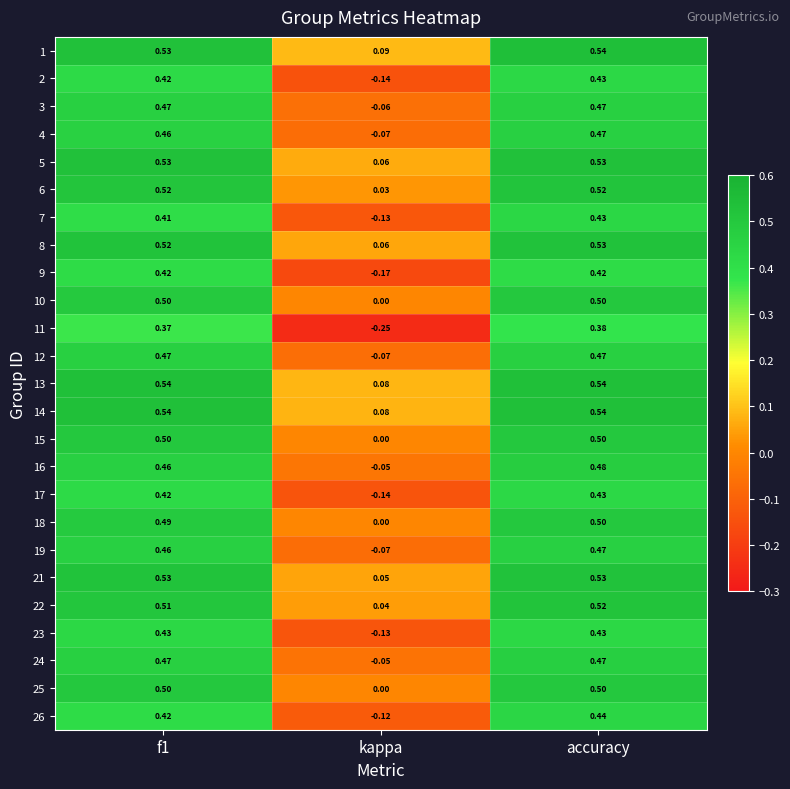

At which category is the sum across all series the highest?

accuracy